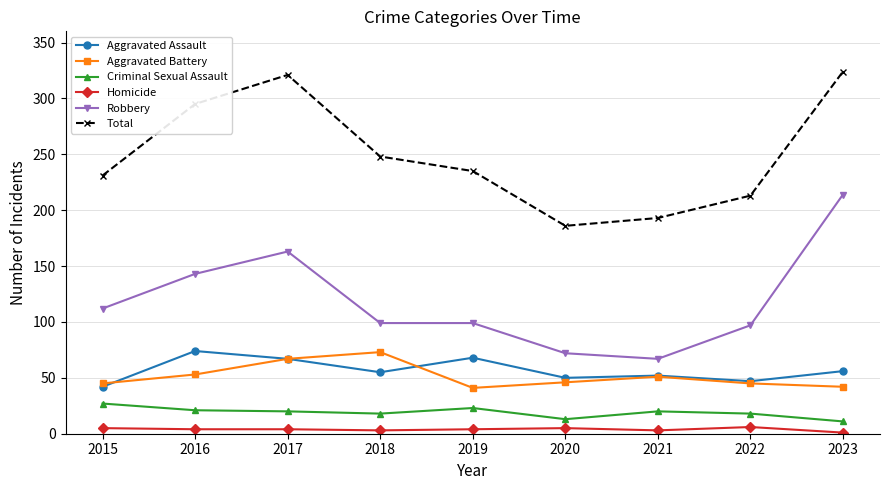

What are all the series names shown in the legend?

Aggravated Assault, Aggravated Battery, Criminal Sexual Assault, Homicide, Robbery, Total